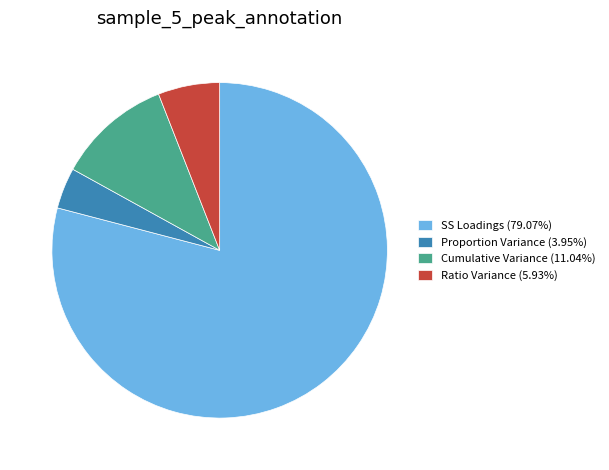

True or false: Cumulative Variance accounts for 11% of the total.

True